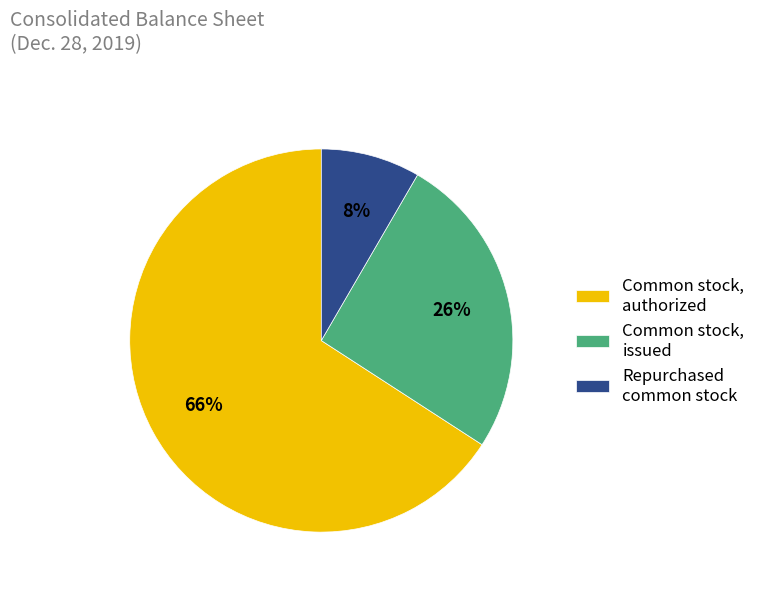

Which slice is the largest?

Common stock, authorized